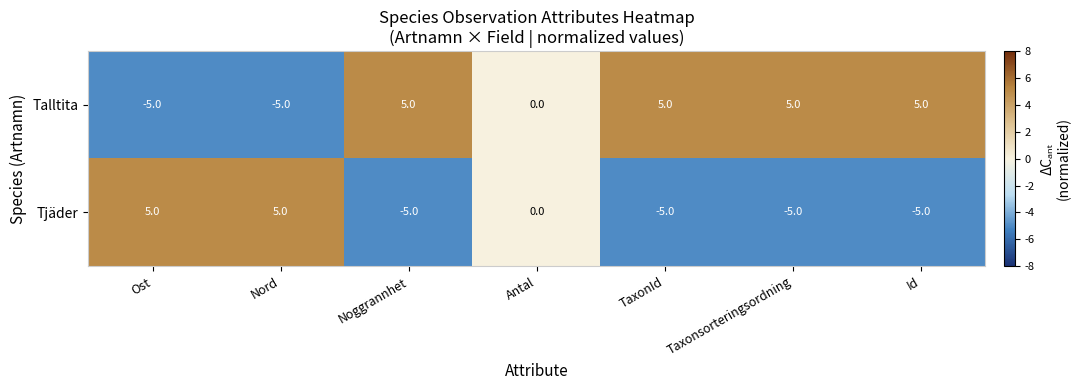

How many data points in Tjäder are above -5?

3